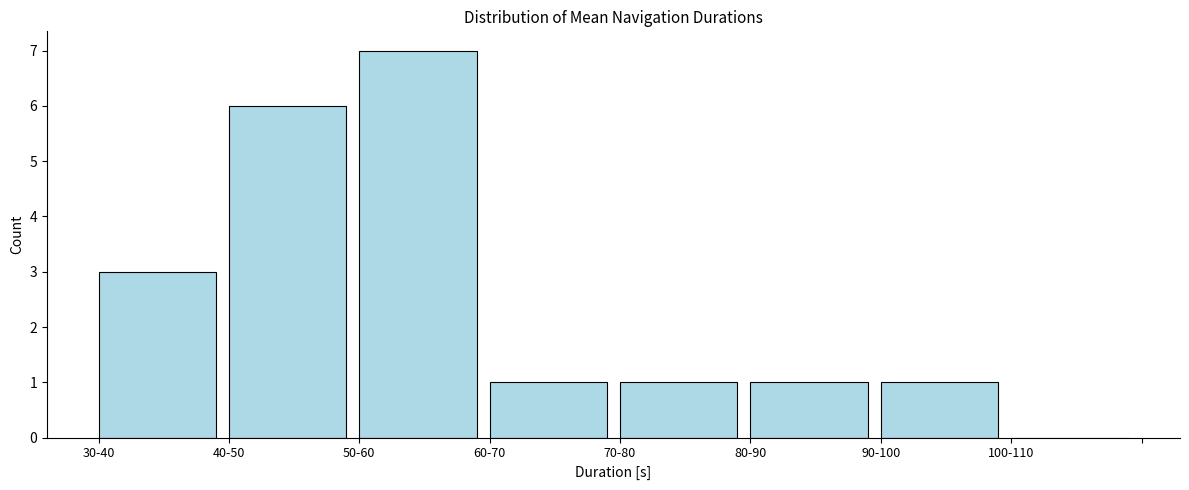

Reading right to left, extract all data points from this chart.

100-110=0	90-100=1	80-90=1	70-80=1	60-70=1	50-60=7	40-50=6	30-40=3